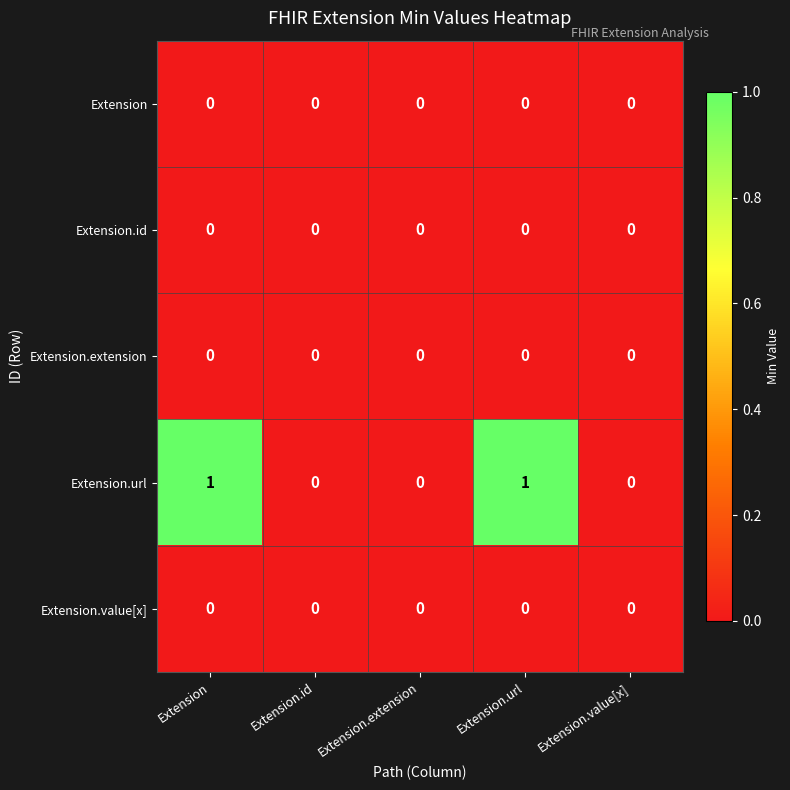

Reading right to left, extract all data points from this chart.

Extension: Extension.value[x]=0	Extension.url=0	Extension.extension=0	Extension.id=0	Extension=0
Extension.id: Extension.value[x]=0	Extension.url=0	Extension.extension=0	Extension.id=0	Extension=0
Extension.extension: Extension.value[x]=0	Extension.url=0	Extension.extension=0	Extension.id=0	Extension=0
Extension.url: Extension.value[x]=0	Extension.url=1	Extension.extension=0	Extension.id=0	Extension=1
Extension.value[x]: Extension.value[x]=0	Extension.url=0	Extension.extension=0	Extension.id=0	Extension=0